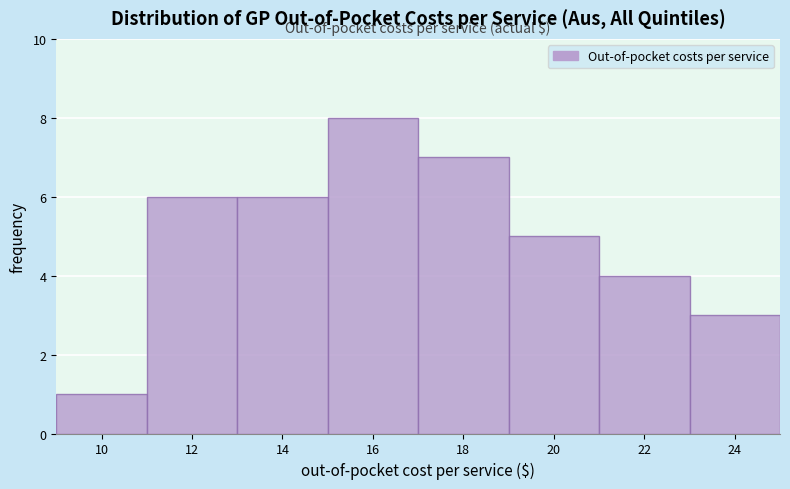

Reading right to left, list all the values displayed in this chart.

3	4	5	7	8	6	6	1